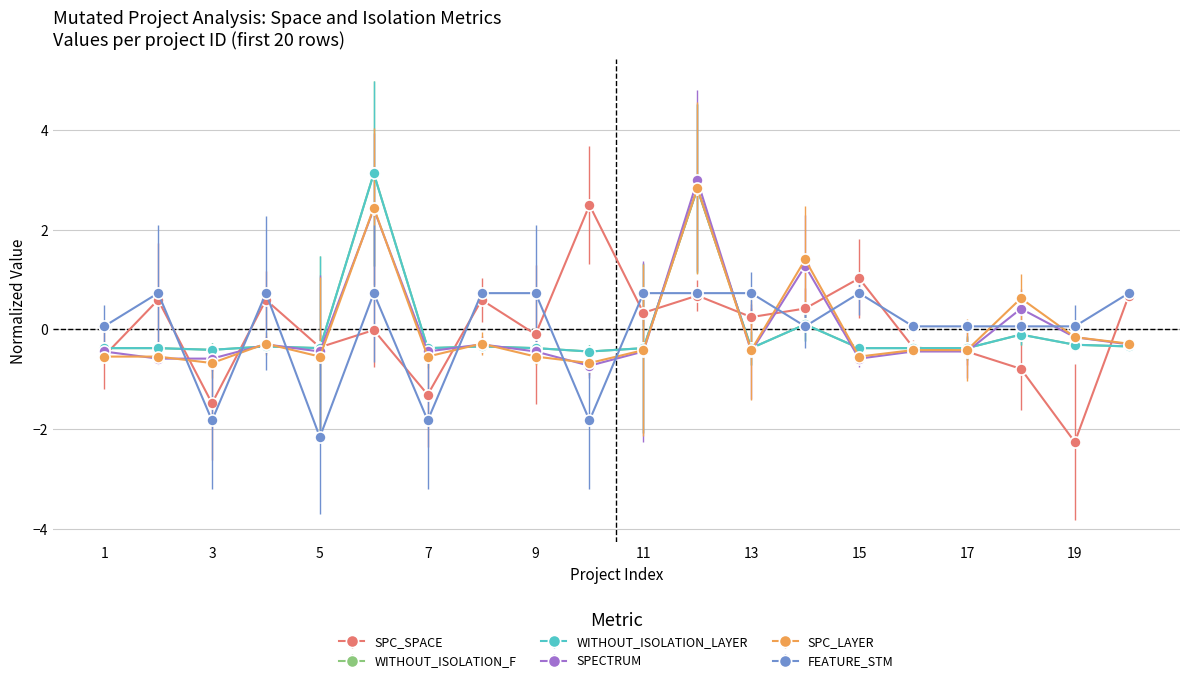

Is this an area chart (filled region under the line)?

No